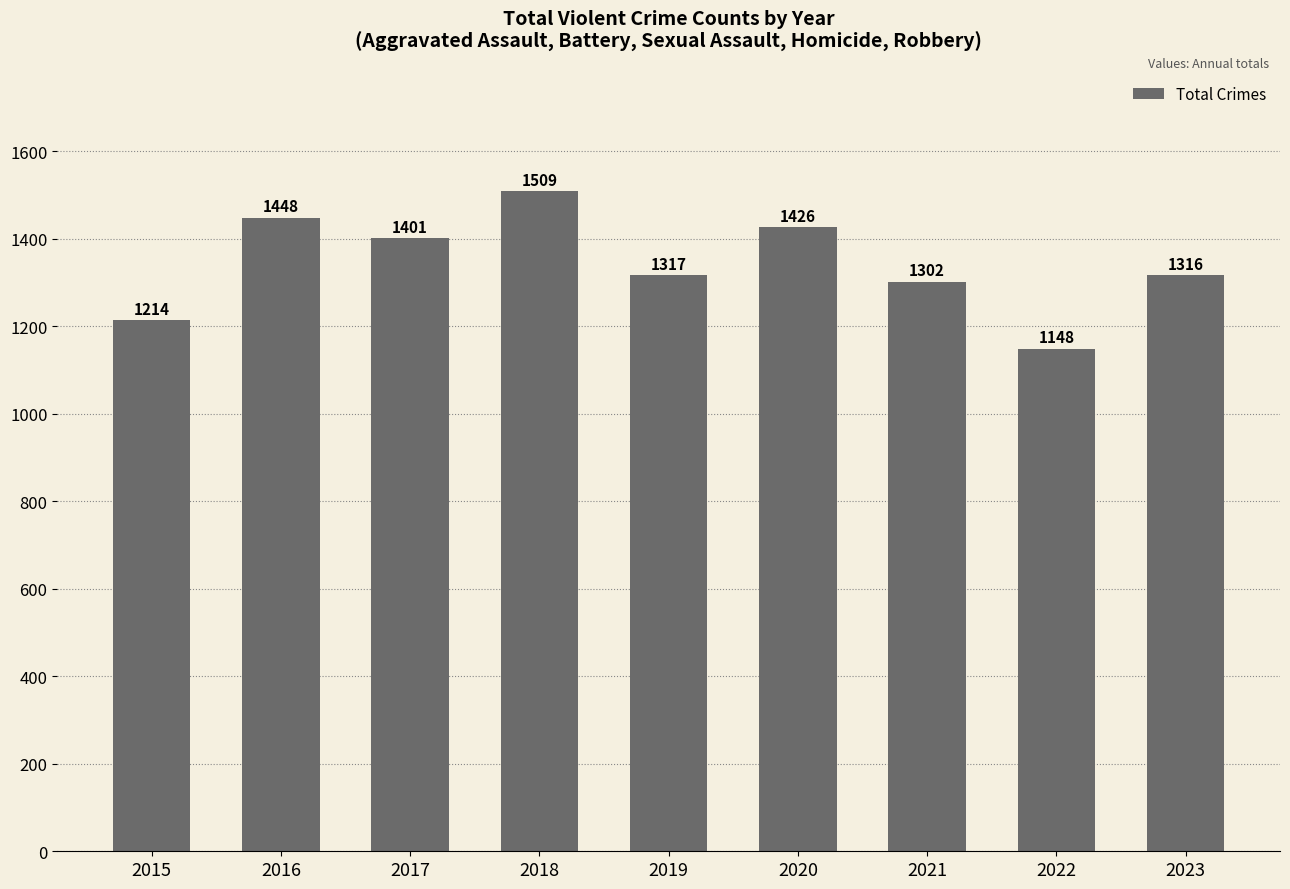

How many data points are less than 1317?

4